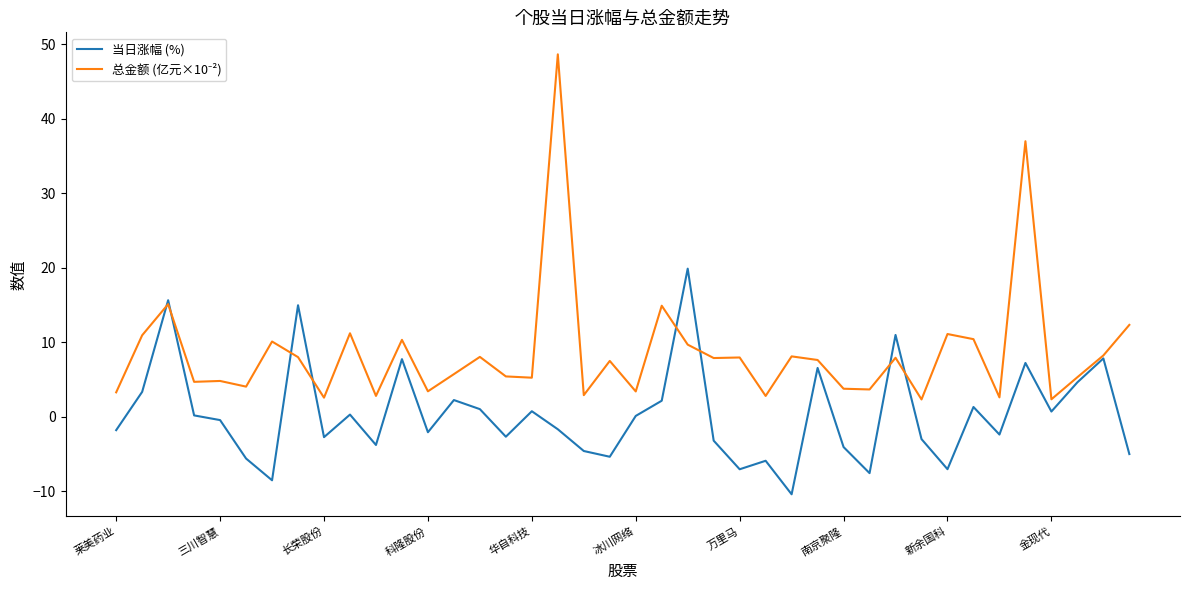

What is the maximum value for 当日涨幅 (%)?

19.9